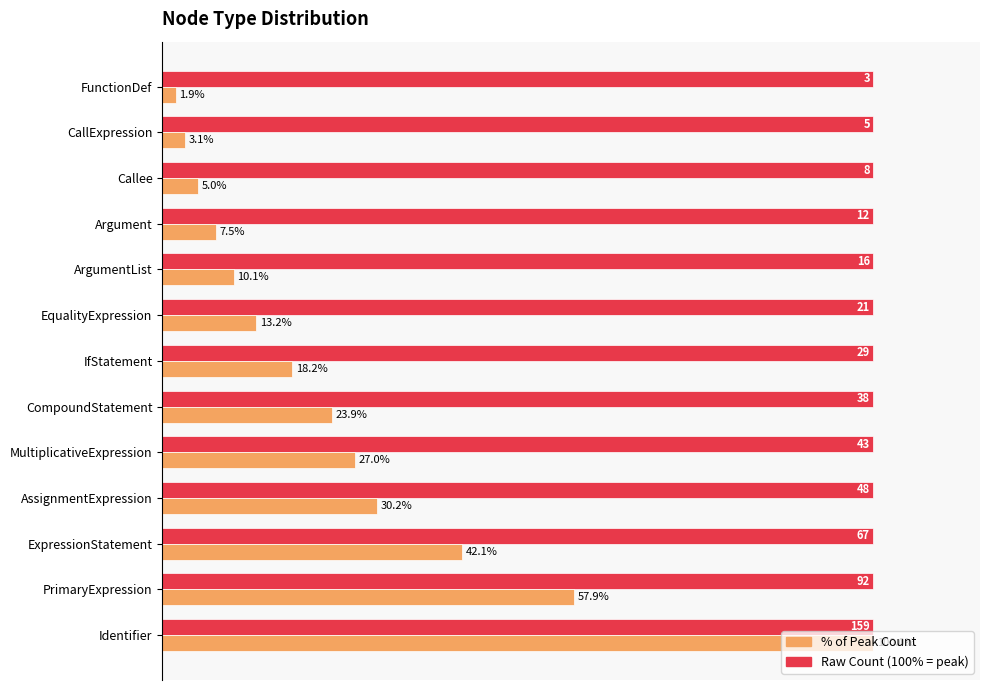

At which category is the sum across all series the highest?

Identifier